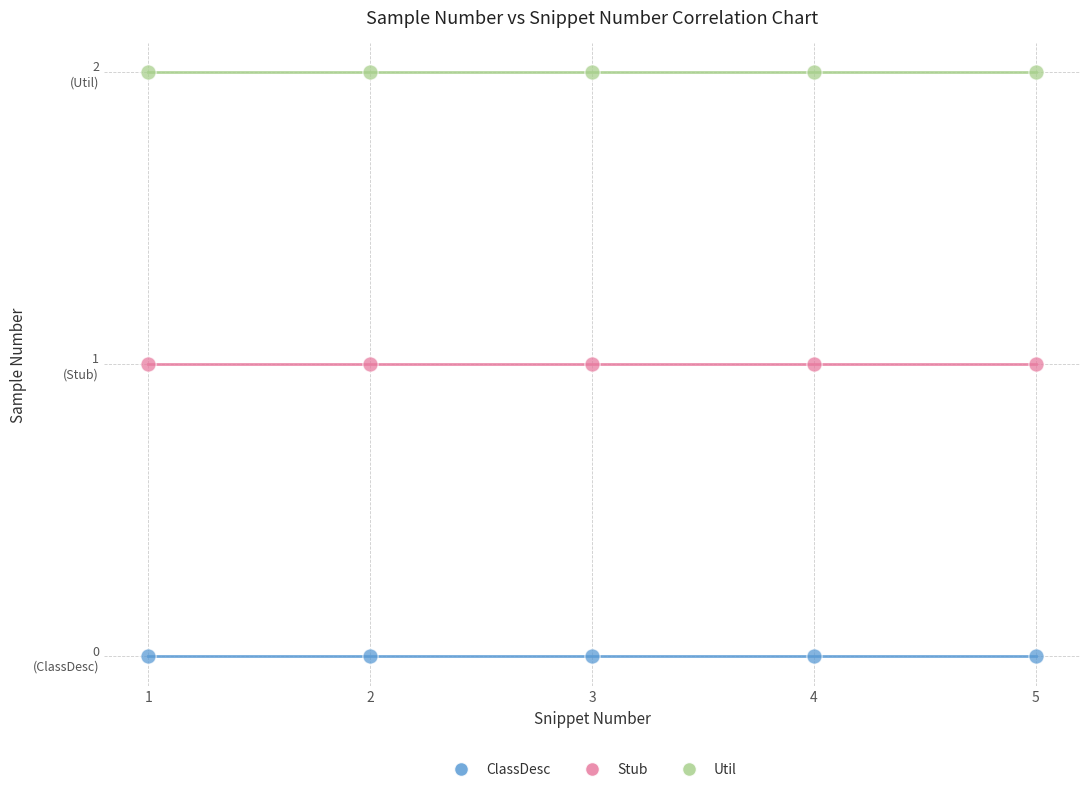

What are all the series names shown in the legend?

ClassDesc, Stub, Util